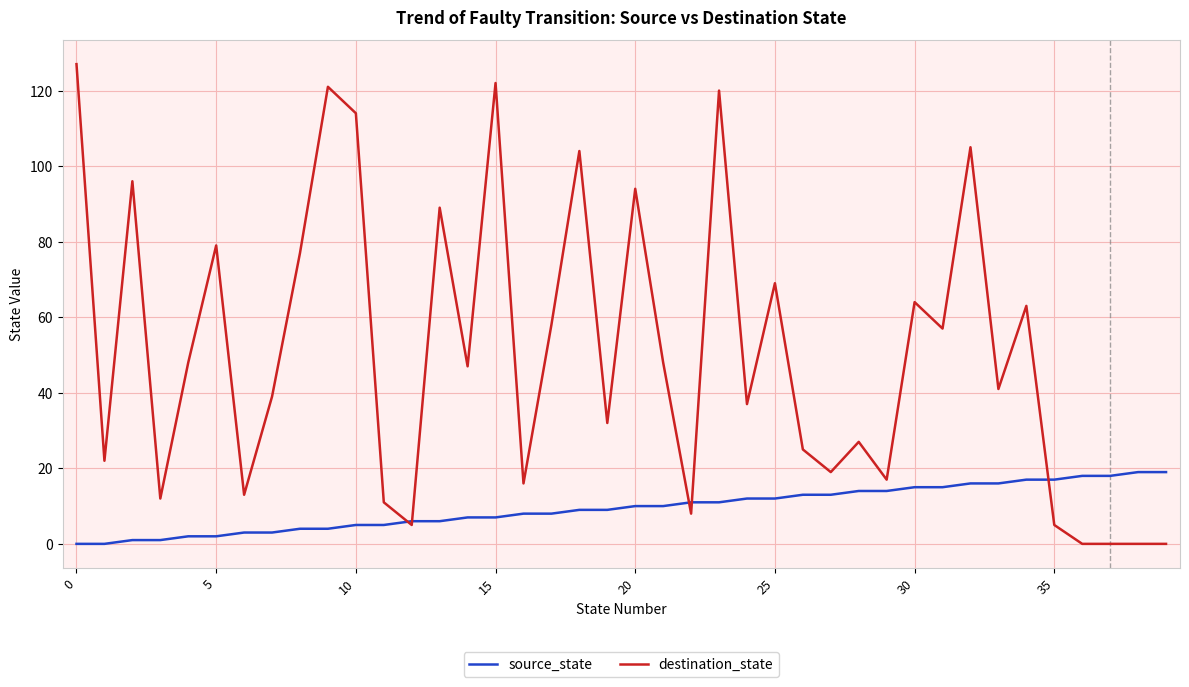

Rank the series by their maximum value, from highest to lowest.

destination_state, source_state